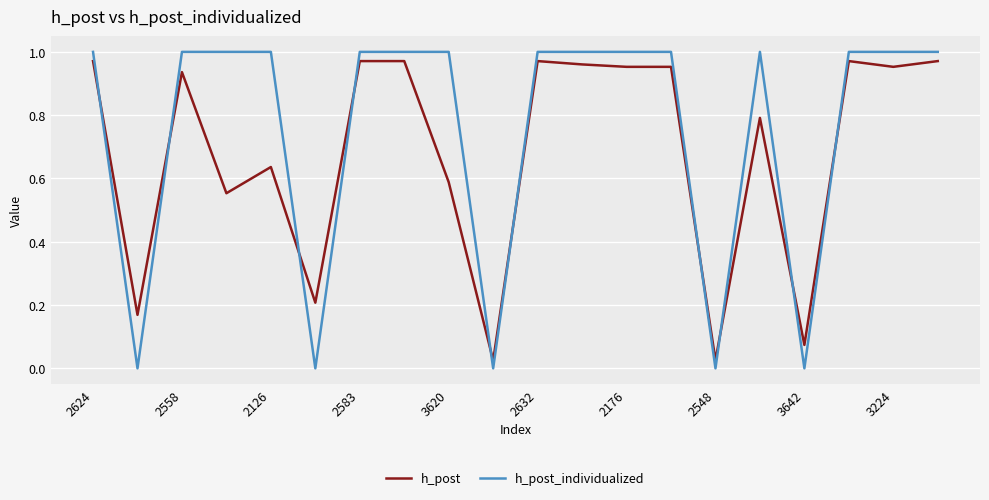

Rank the series by their average value, from highest to lowest.

h_post_individualized, h_post